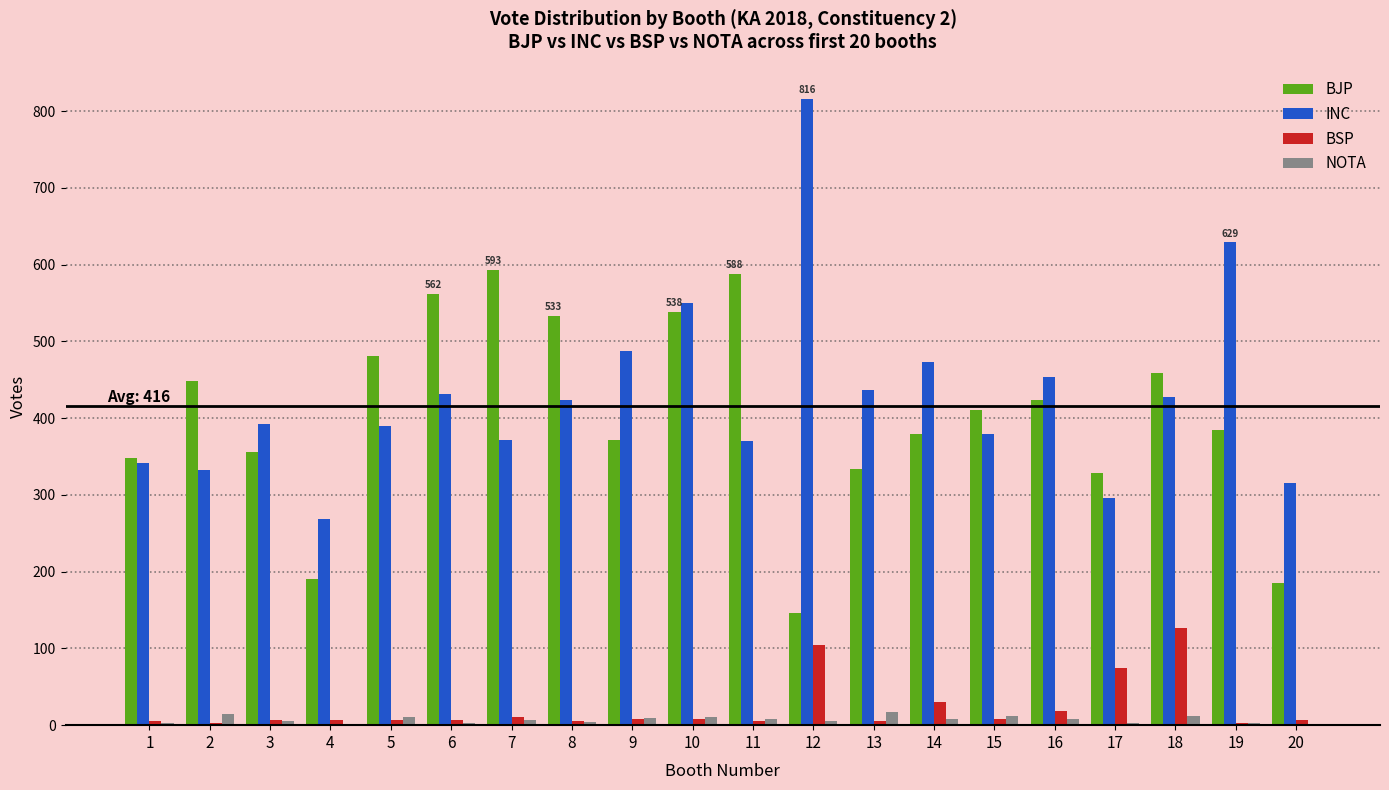

Between 7 and 20, which series saw the biggest shift?

BJP